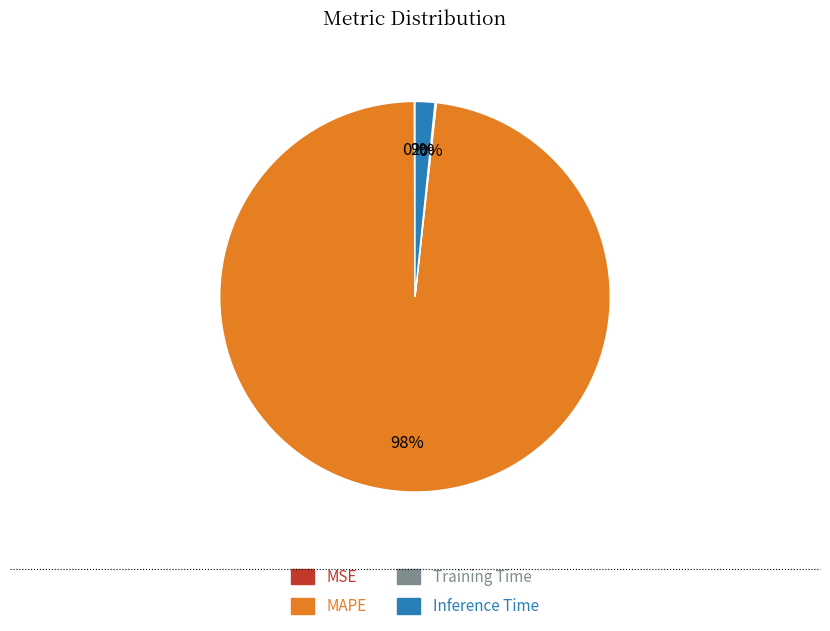

To the nearest percent, what portion does MAPE represent?

98%